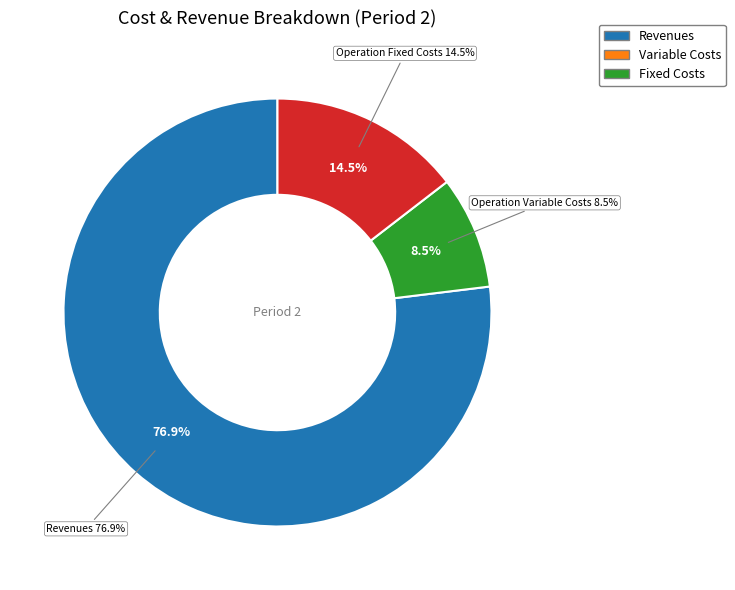

Does Total Revenues represent more than half of the total?

Yes